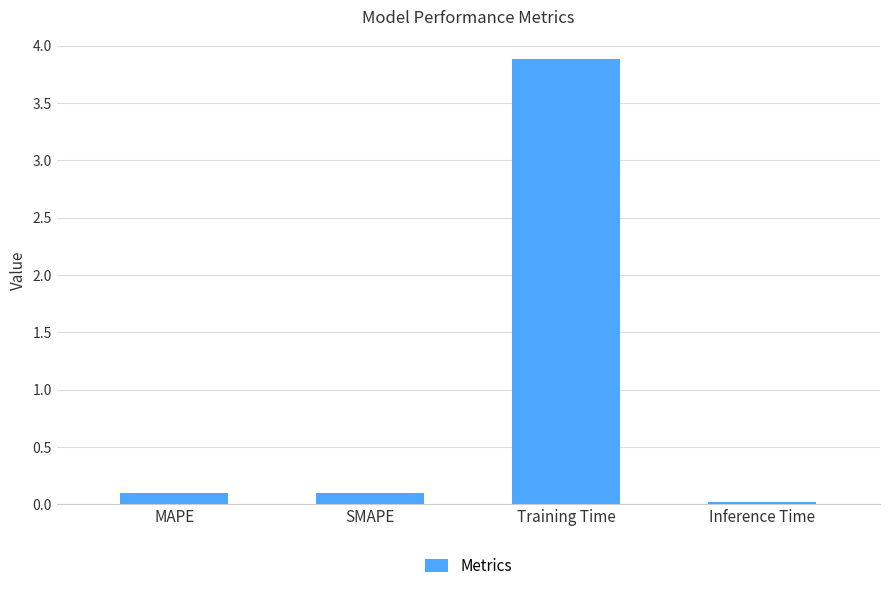

What is the label of the 4th bar from the right?

MAPE